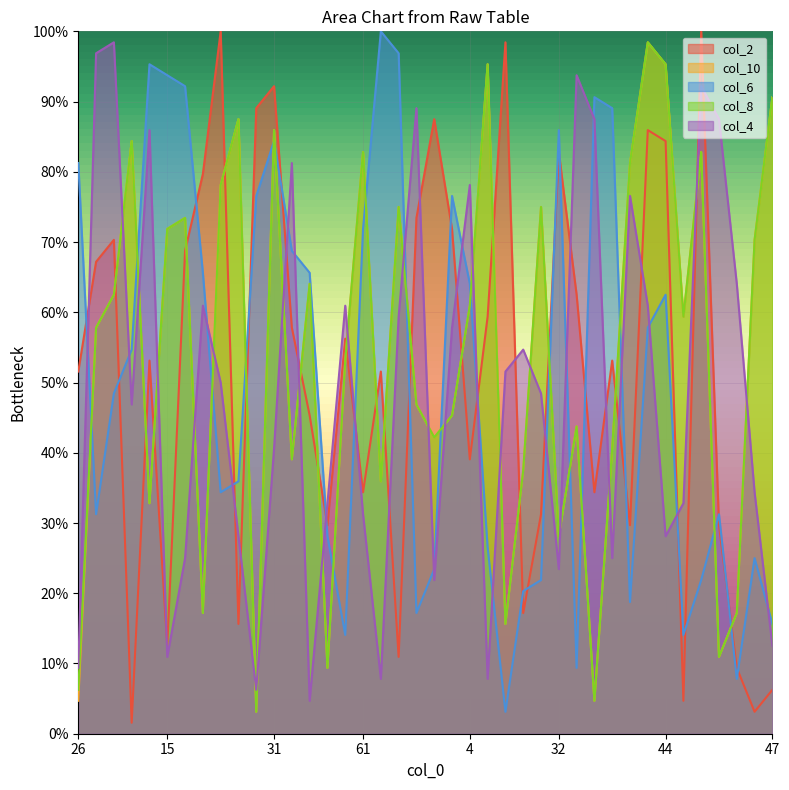

At which category is the sum across all series the highest?

23